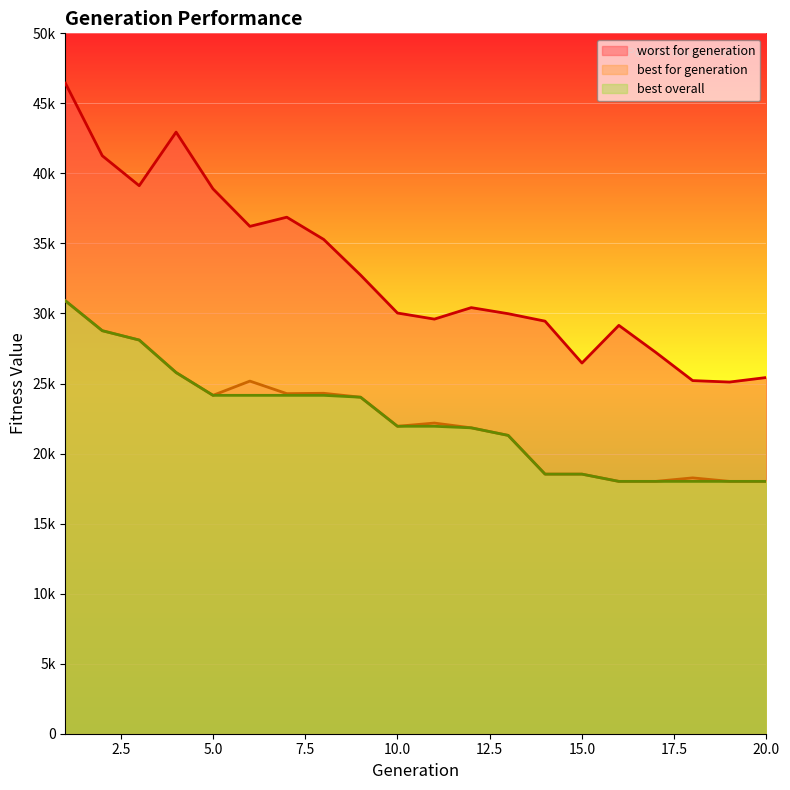

Which series has the largest range (max minus min)?

worst for generation